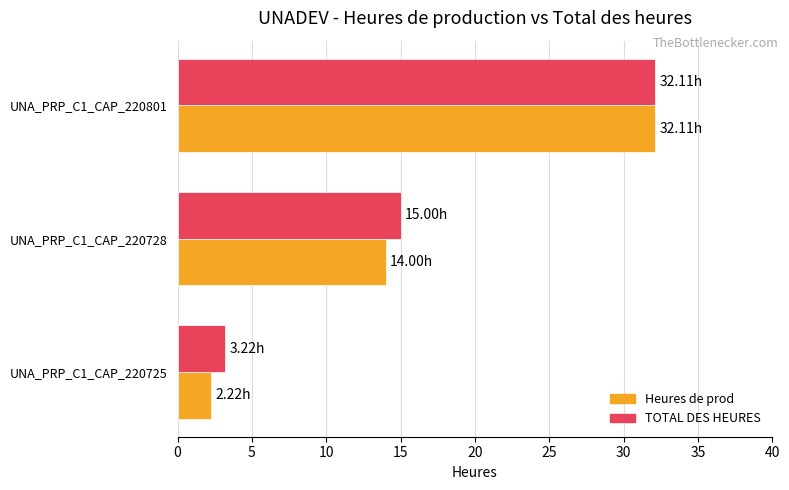

How many data points does each series have?

3